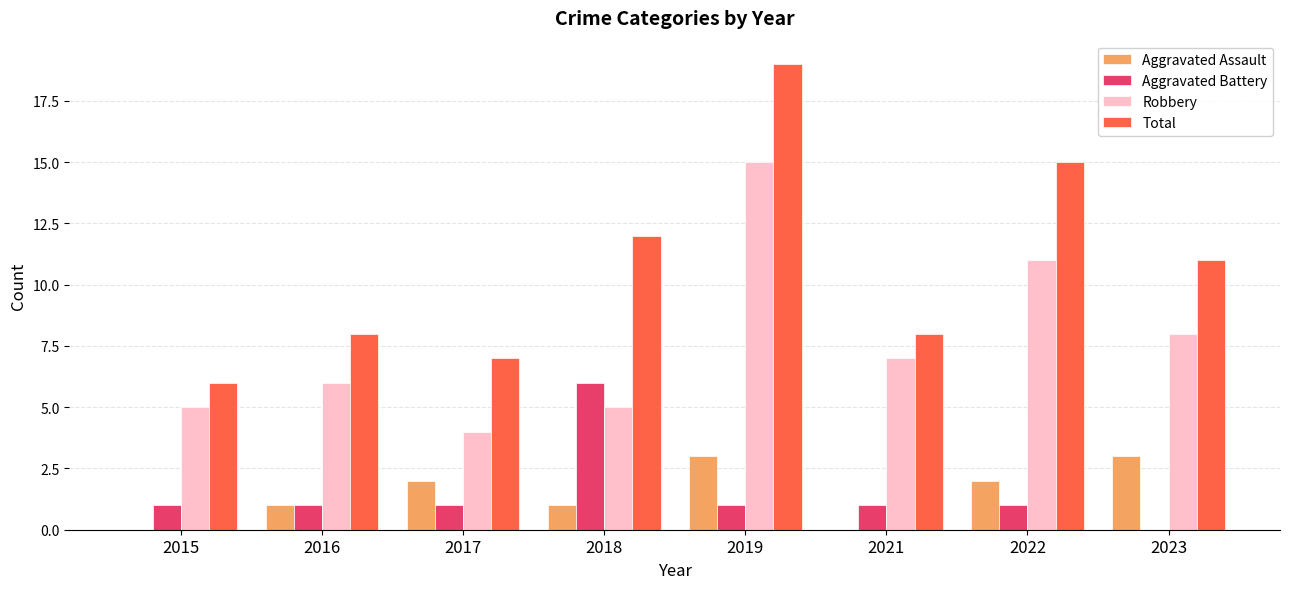

Which series has the widest spread of values?

Total